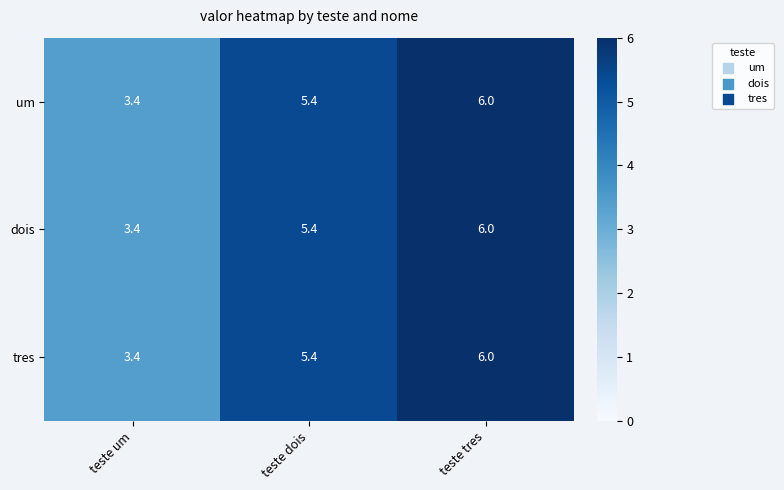

Rank the categories by tres value from lowest to highest.

teste um, teste dois, teste tres